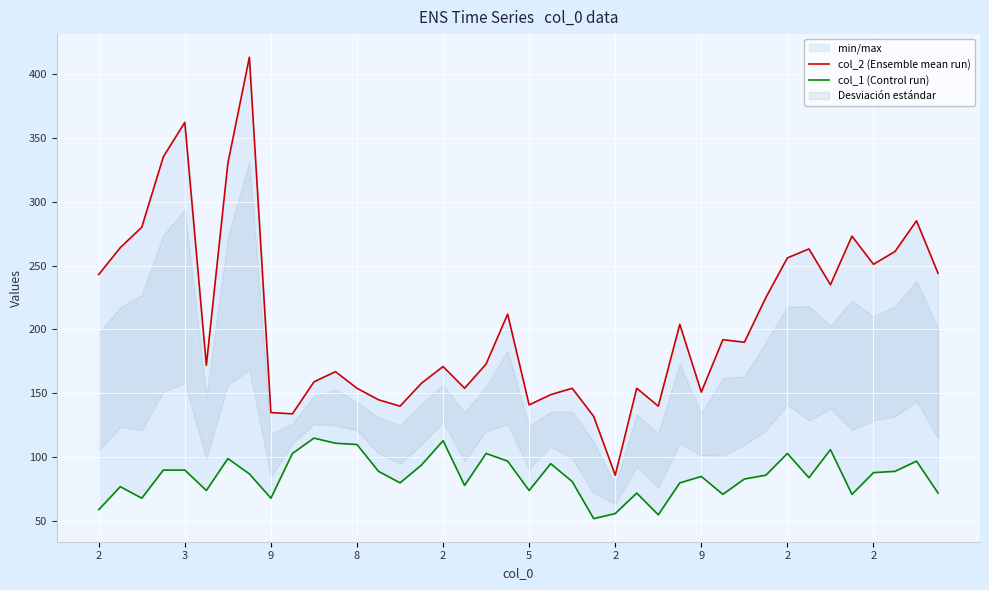

Which has a higher value, 17 or 2?

2